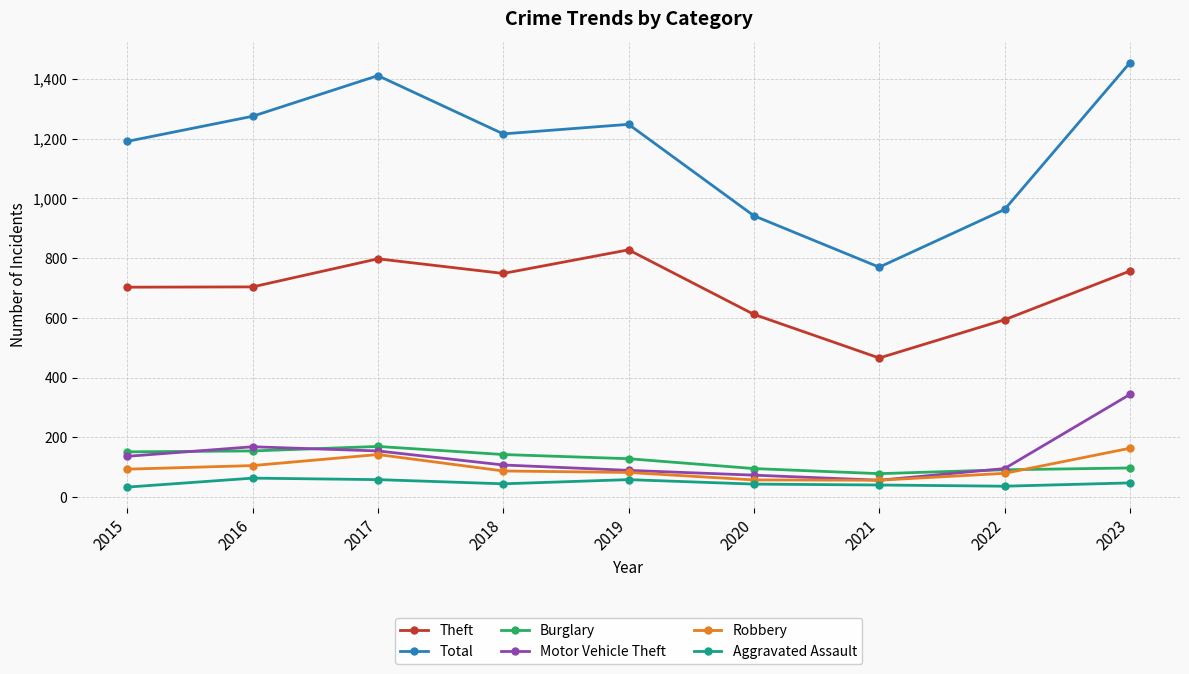

What is the sum of all Burglary values?

1114